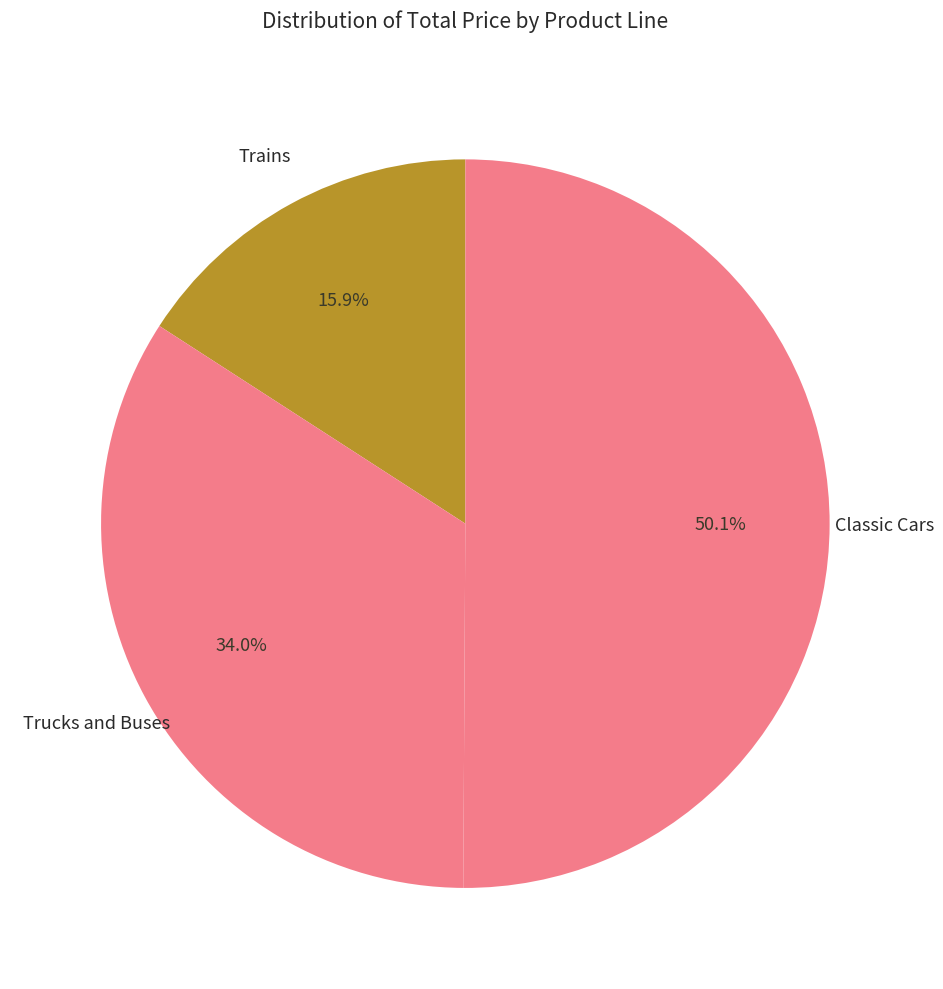

Count the number of slices in the pie.

3